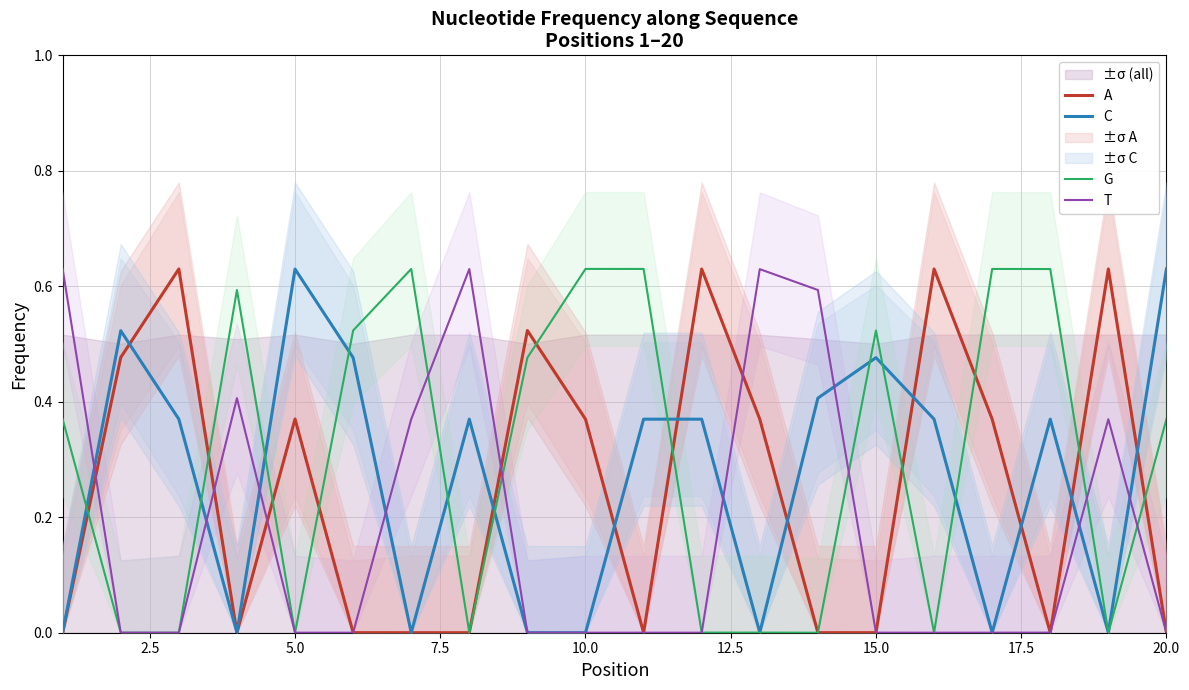

Which series has the largest range (max minus min)?

G